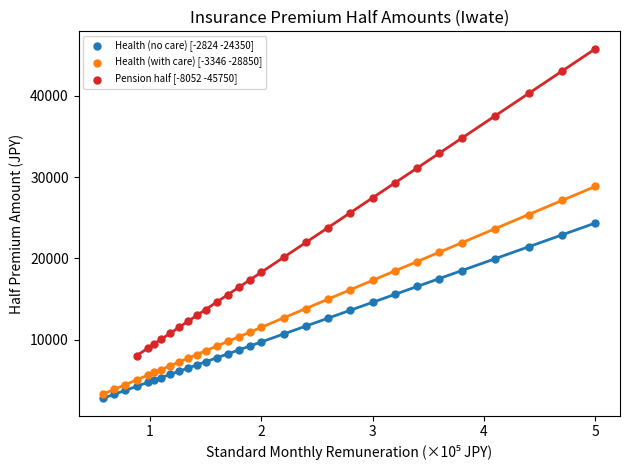

Which series contains the highest Y value?

Pension half [-8052 -45750]